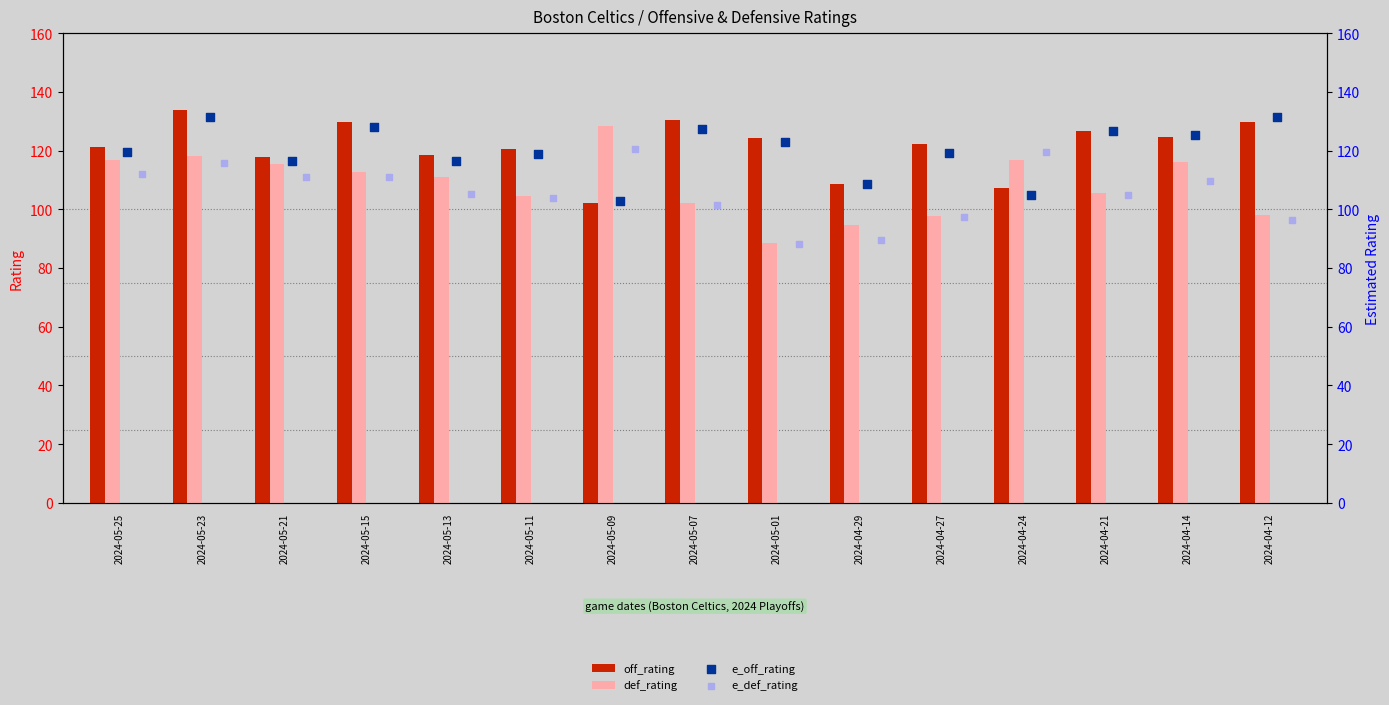

Which series has the largest total across all categories?

off_rating